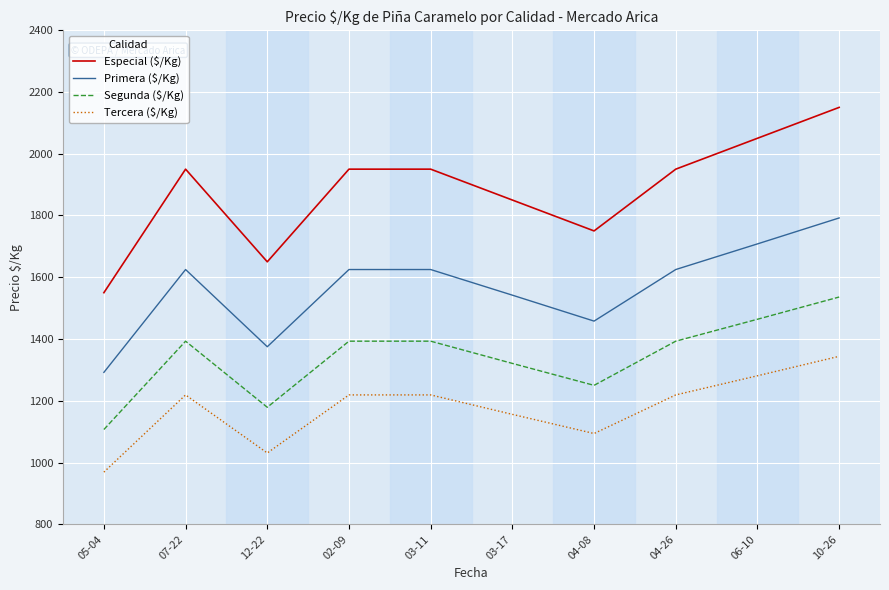

True or false: Especial ($/Kg) has a value of 2590 at 03-17.

False